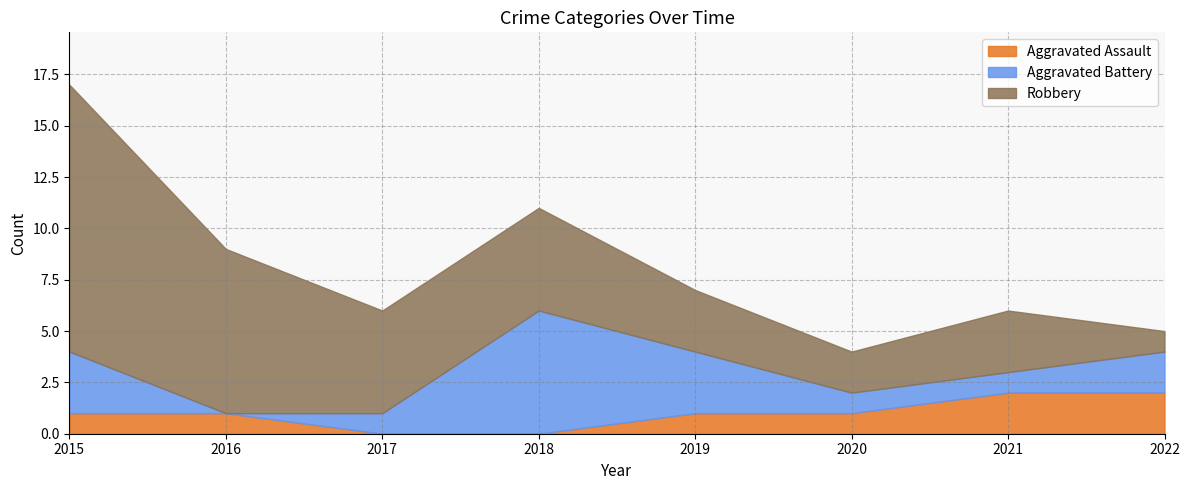

How many data points in Aggravated Battery are less than 2?

4